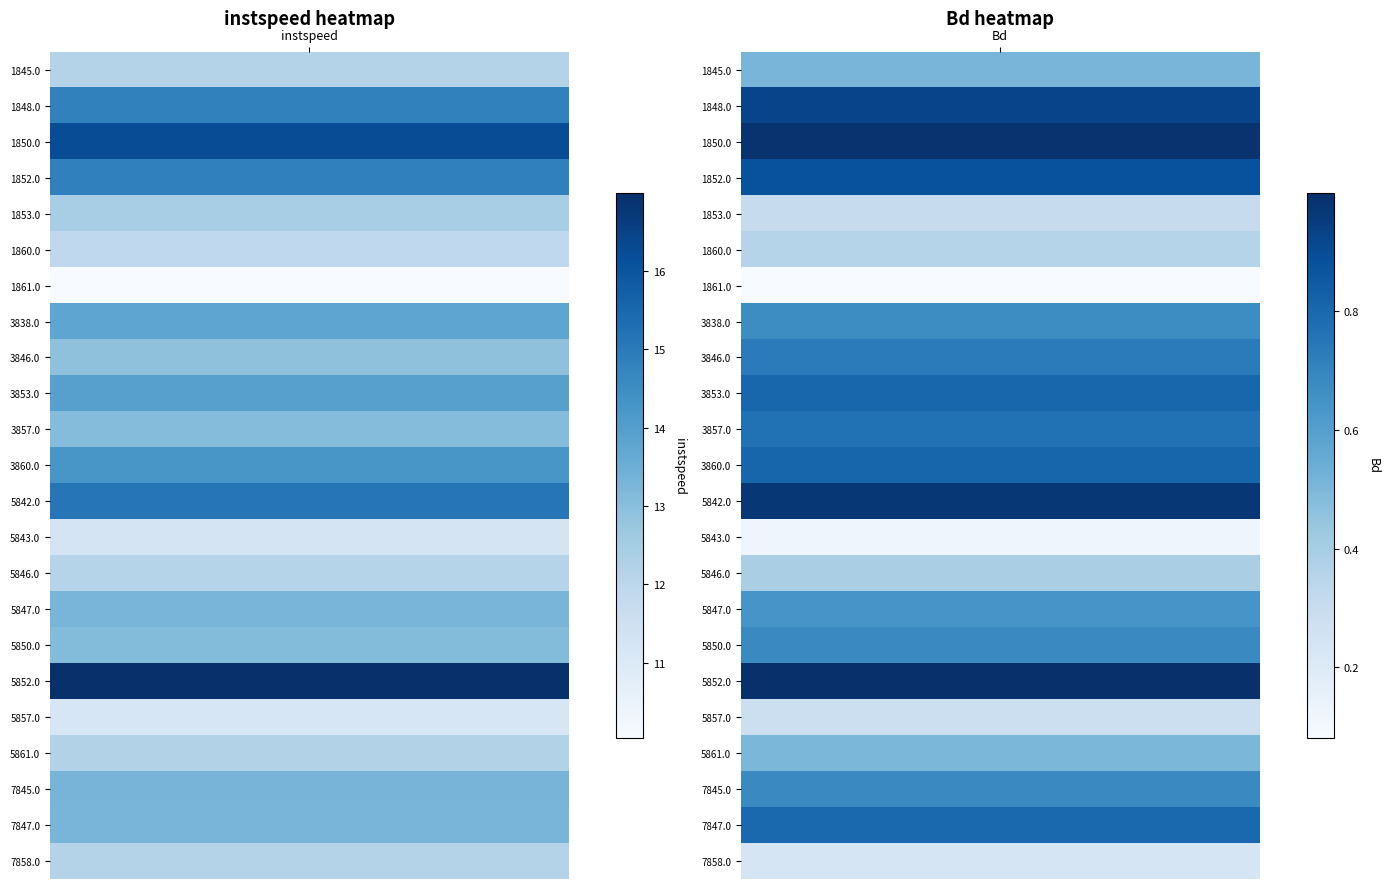

What is the difference between the highest and lowest values at 0?

7.0